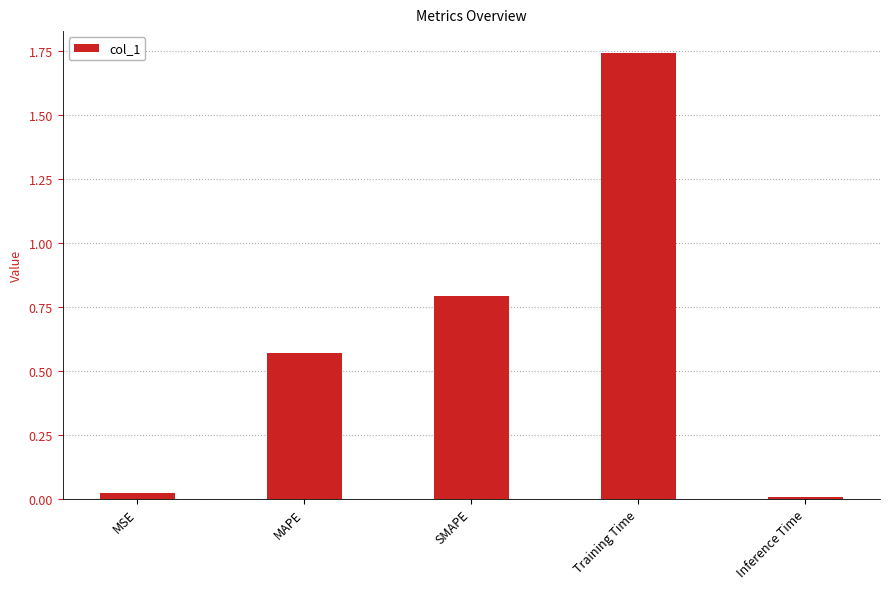

List the labels in order of value, largest first.

Training Time, SMAPE, MAPE, MSE, Inference Time